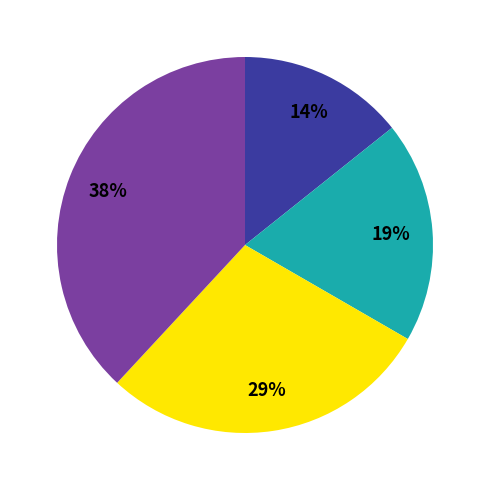

To the nearest percent, what is the difference between the largest and smallest slice percentages?

24%